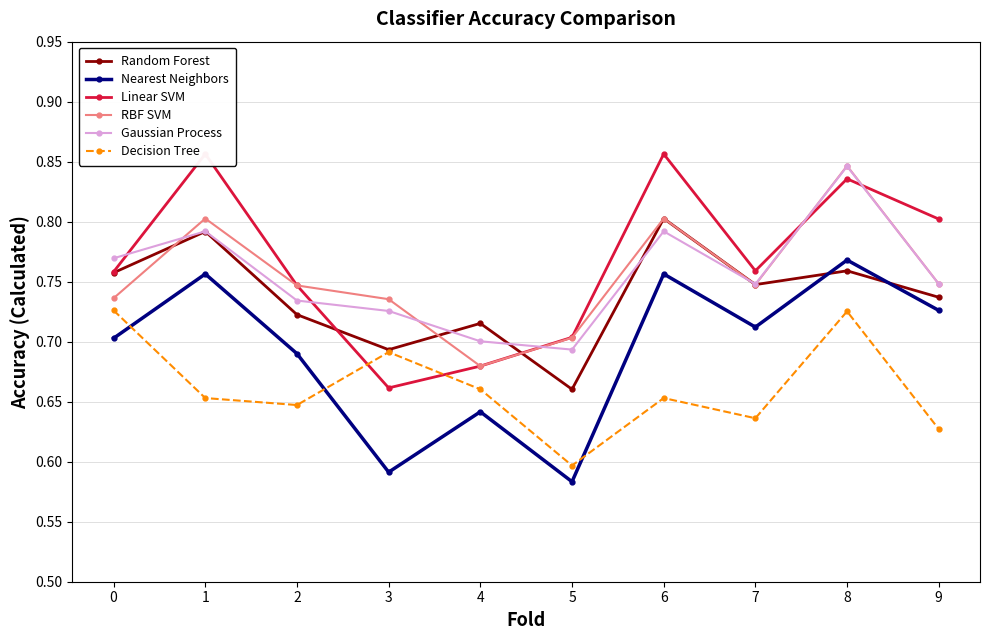

Reading right to left, extract all data points from this chart.

Random Forest: 0.7	0.8	0.7	0.8	0.7	0.7	0.7	0.7	0.8	0.8
Nearest Neighbors: 0.7	0.8	0.7	0.8	0.6	0.6	0.6	0.7	0.8	0.7
Linear SVM: 0.8	0.8	0.8	0.9	0.7	0.7	0.7	0.7	0.9	0.8
RBF SVM: 0.7	0.8	0.7	0.8	0.7	0.7	0.7	0.7	0.8	0.7
Gaussian Process: 0.7	0.8	0.7	0.8	0.7	0.7	0.7	0.7	0.8	0.8
Decision Tree: 0.6	0.7	0.6	0.7	0.6	0.7	0.7	0.6	0.7	0.7